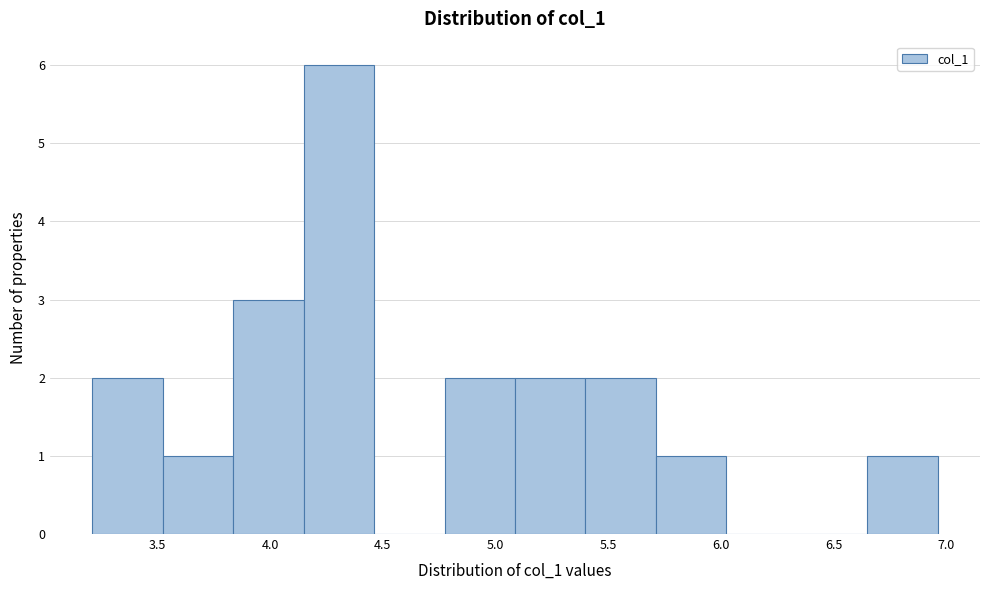

Over which range of the x-axis is the bar tallest?

4.15 to 4.45